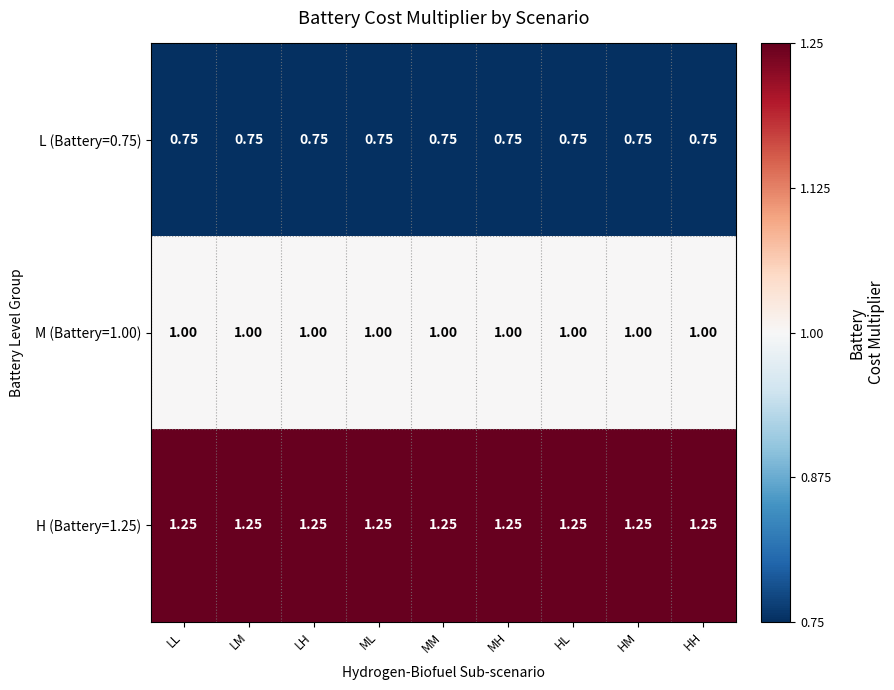

Is the value of L (Battery=0.75) at LL greater than the value of M (Battery=1.00) at MH?

No